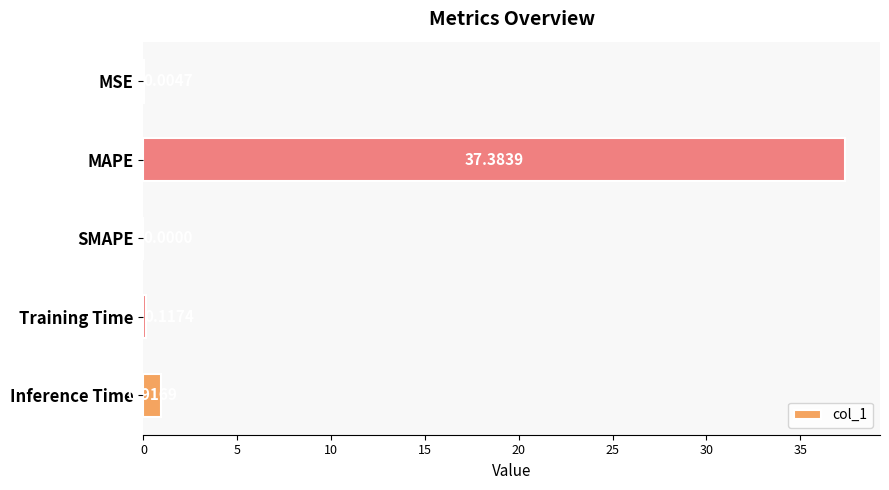

Between MSE and Inference Time, which is larger?

Inference Time